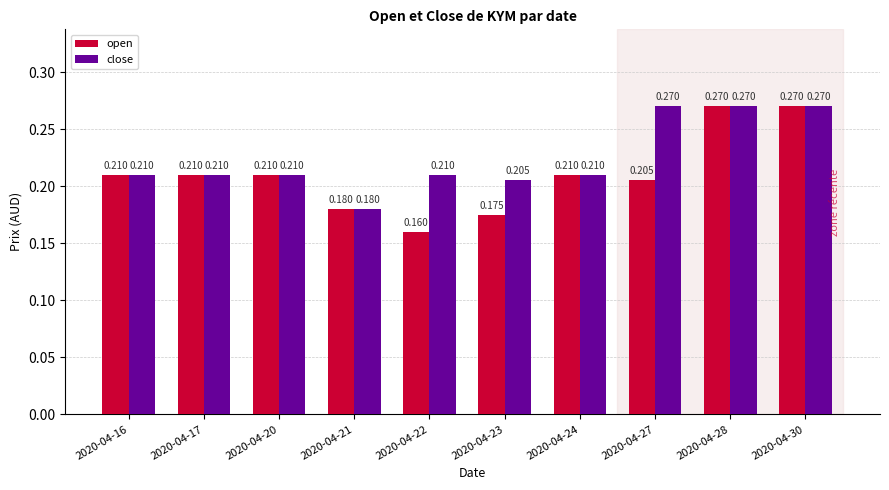

Which series has the largest total across all categories?

close